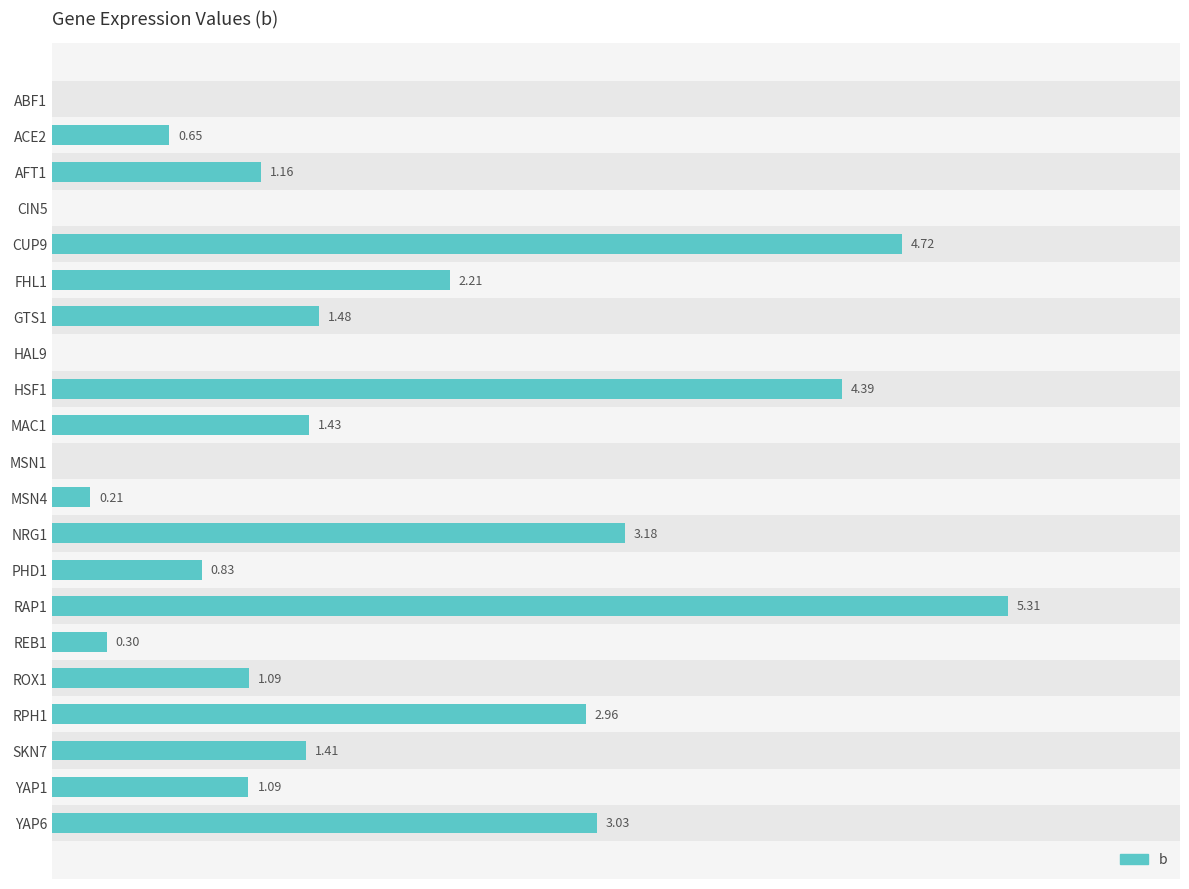

Which has a higher value, YAP1 or SKN7?

SKN7